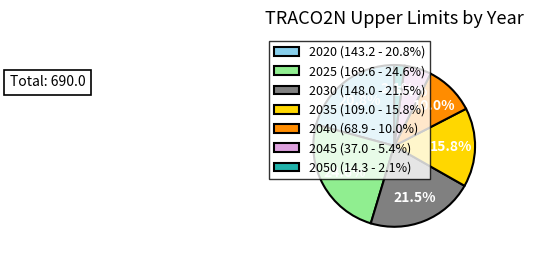

Count the number of slices in the pie.

7